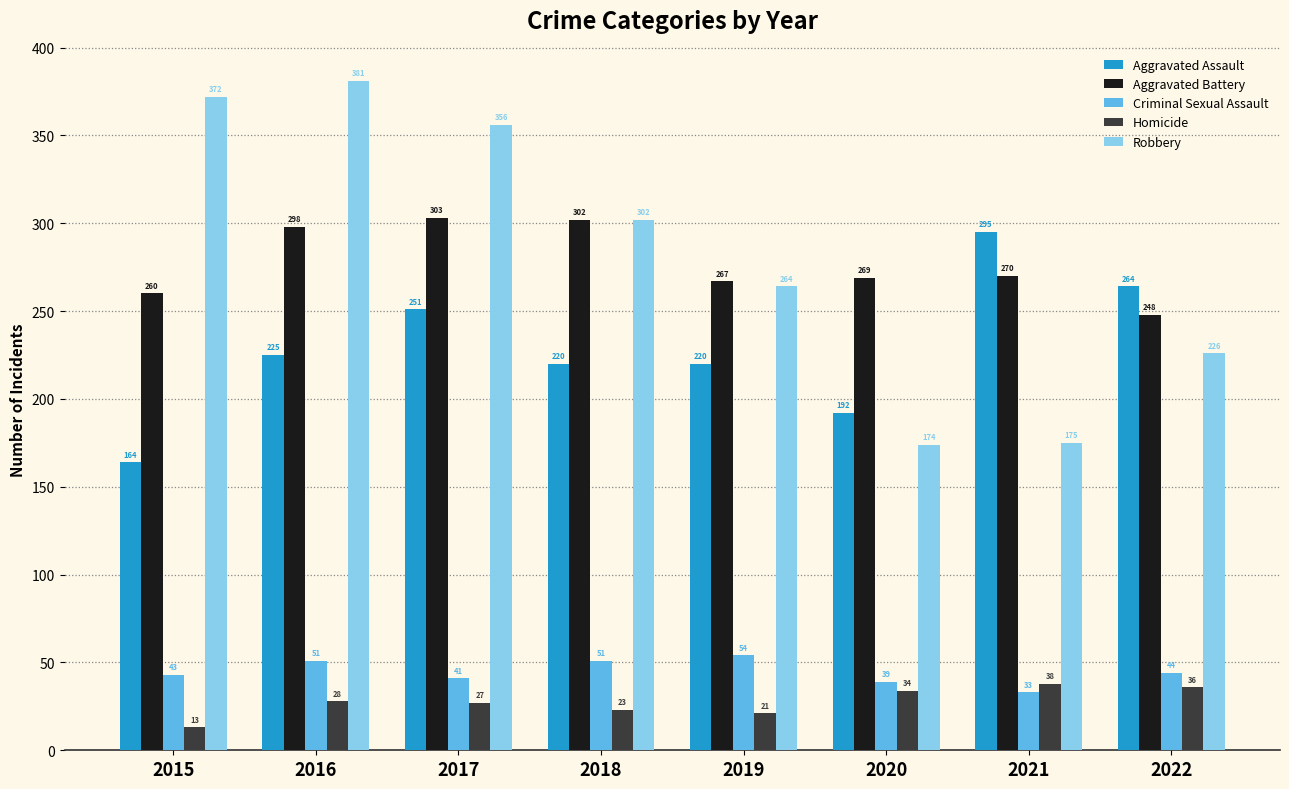

Does the chart contain stacked bars?

No